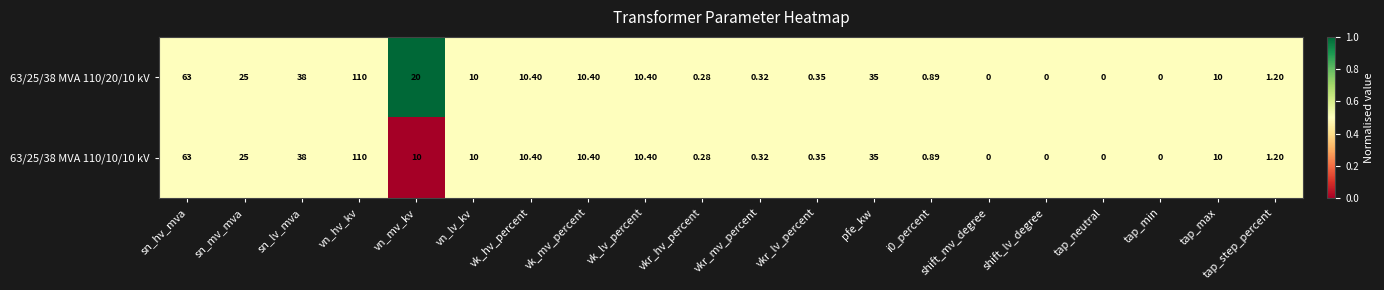

At which label does 63/25/38 MVA 110/10/10 kV reach its peak?

vn_hv_kv